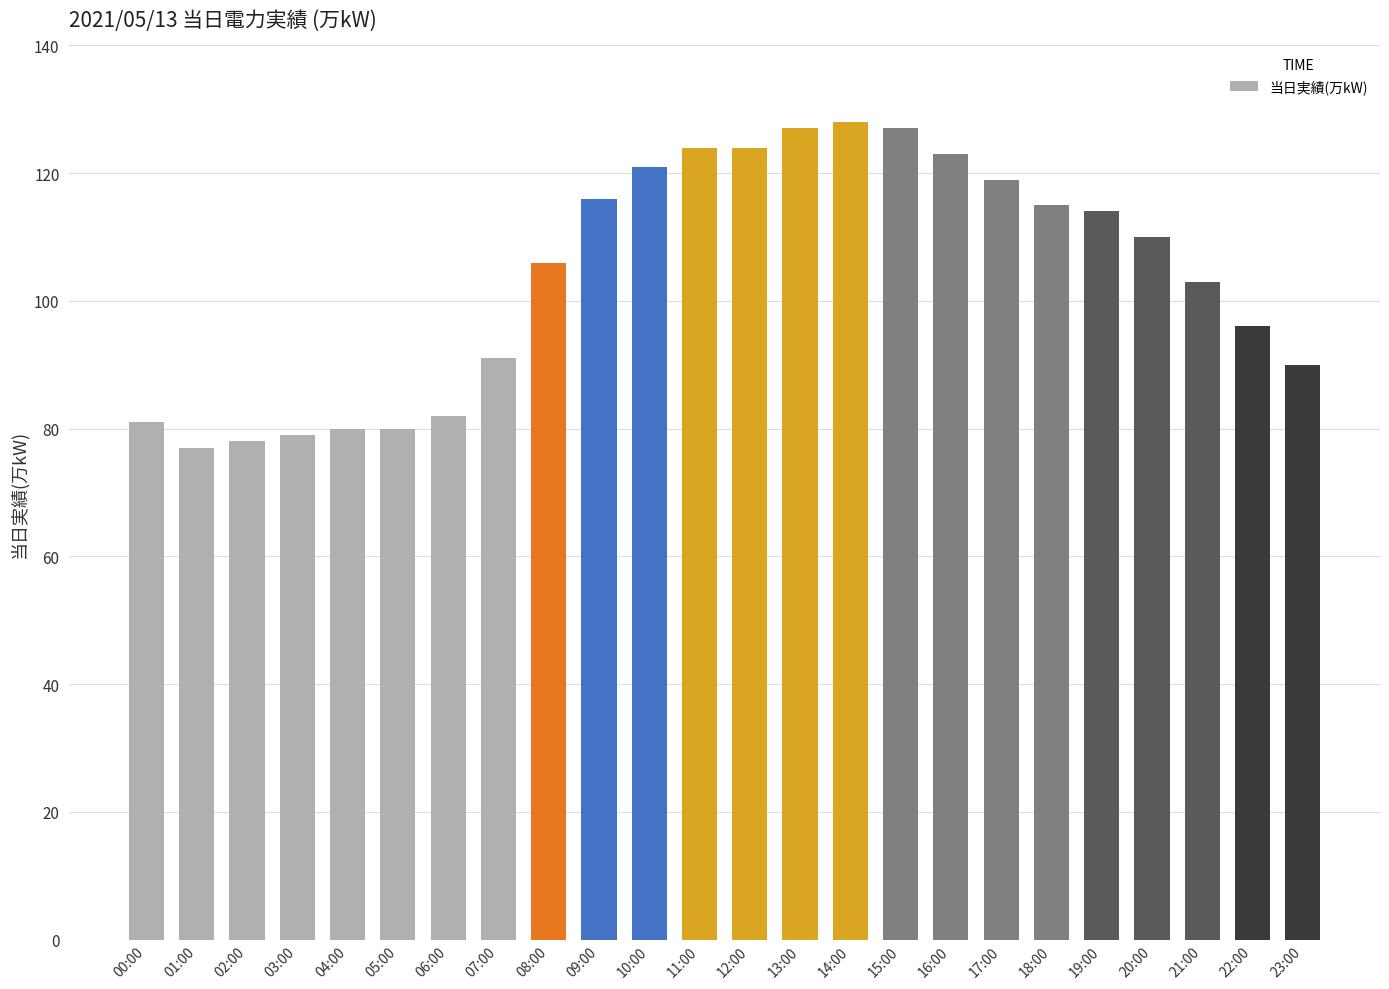

Approximately how many times larger is the value at 19:00 compared to 17:00?

1.0